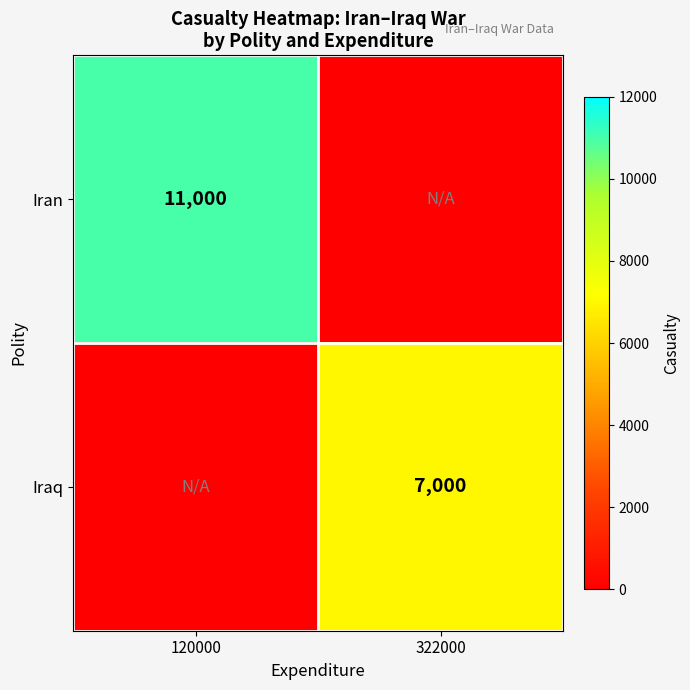

True or false: Iran has a value of 11000 at 120000.

True